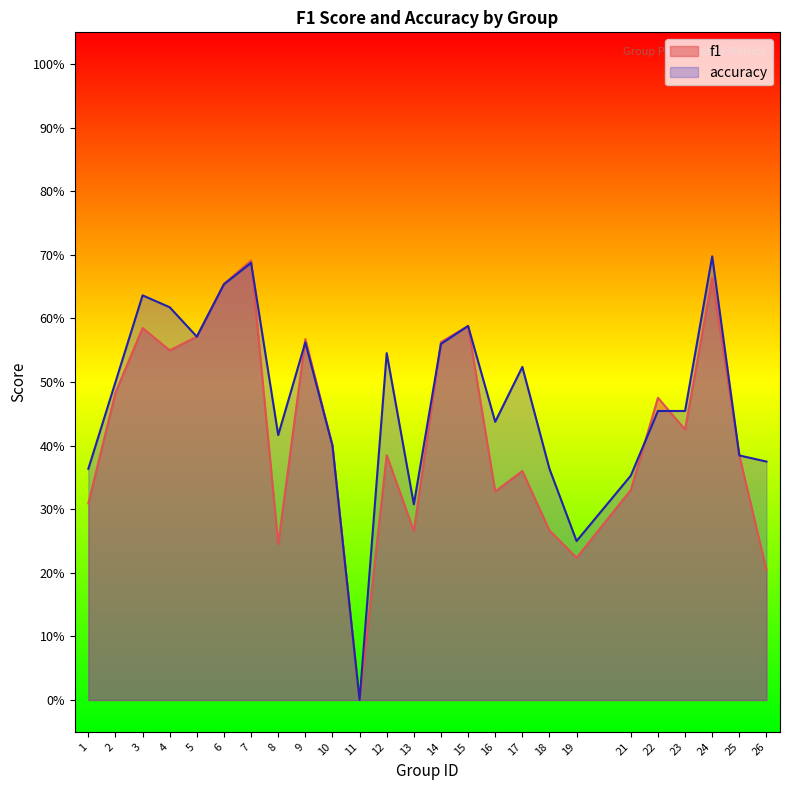

Is the value of accuracy at 23 greater than the value of f1 at 1?

Yes